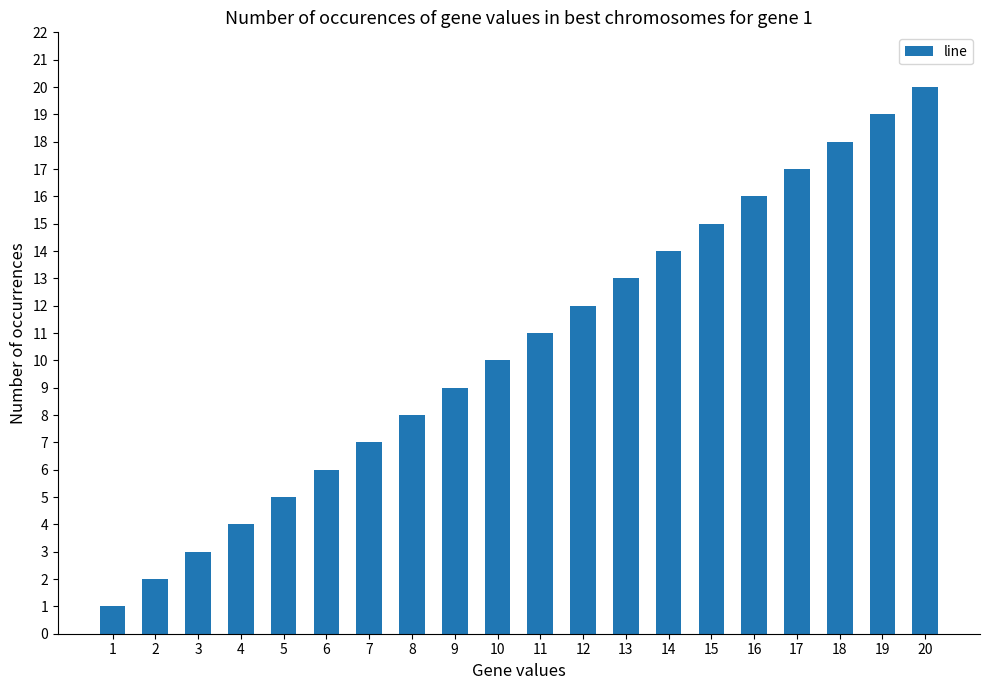

What is the change in value from 2 to 4?

+2